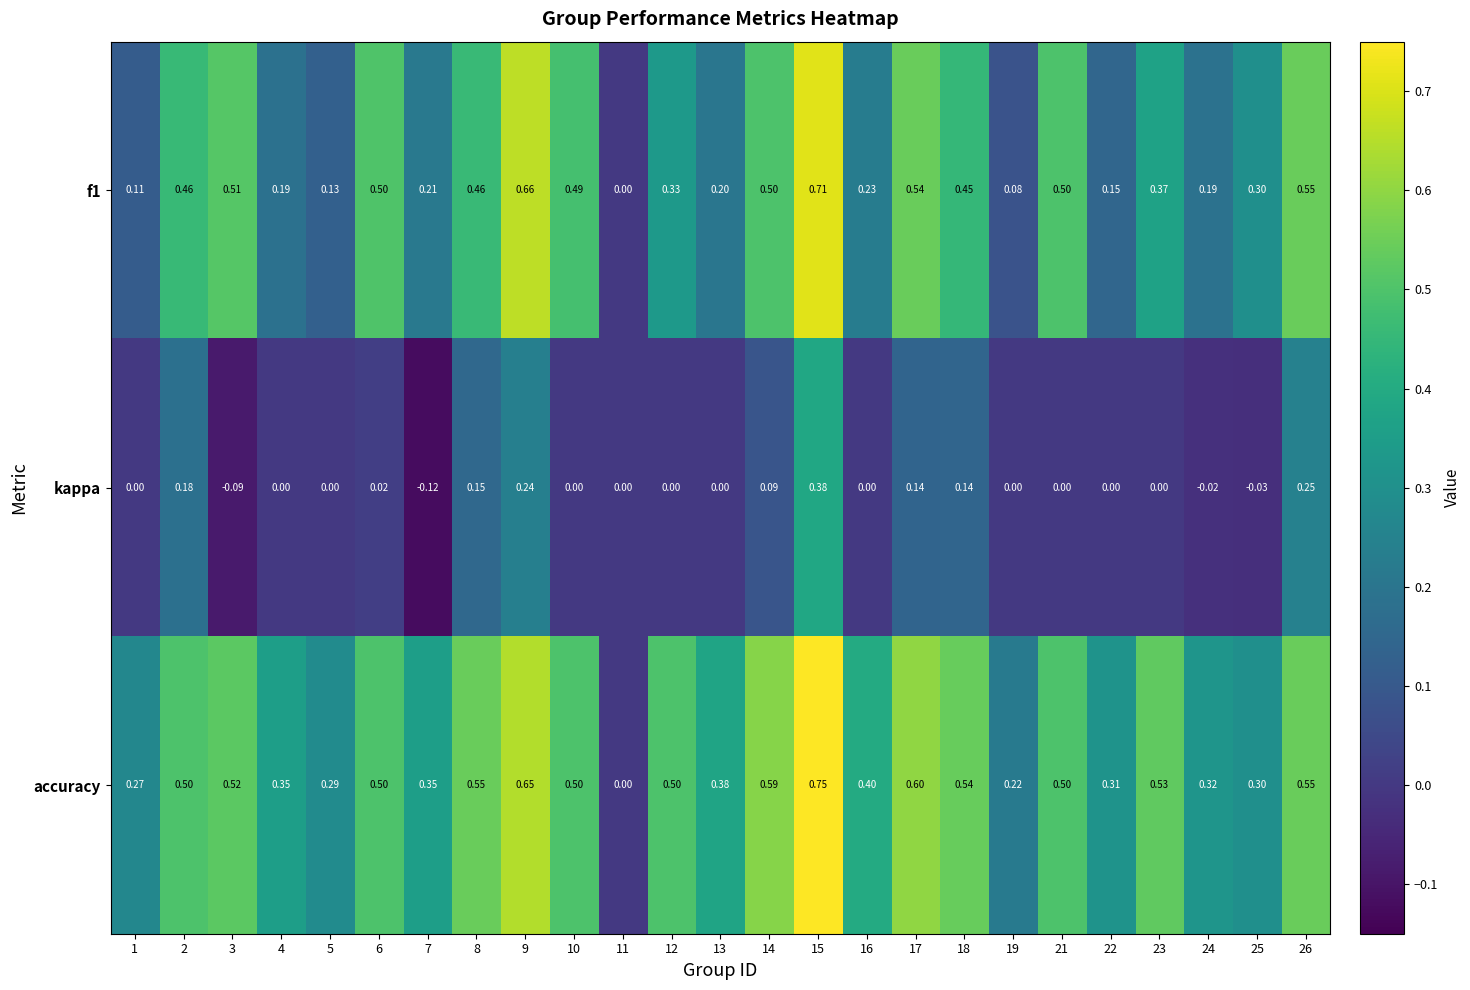

Which series has the largest range (max minus min)?

accuracy